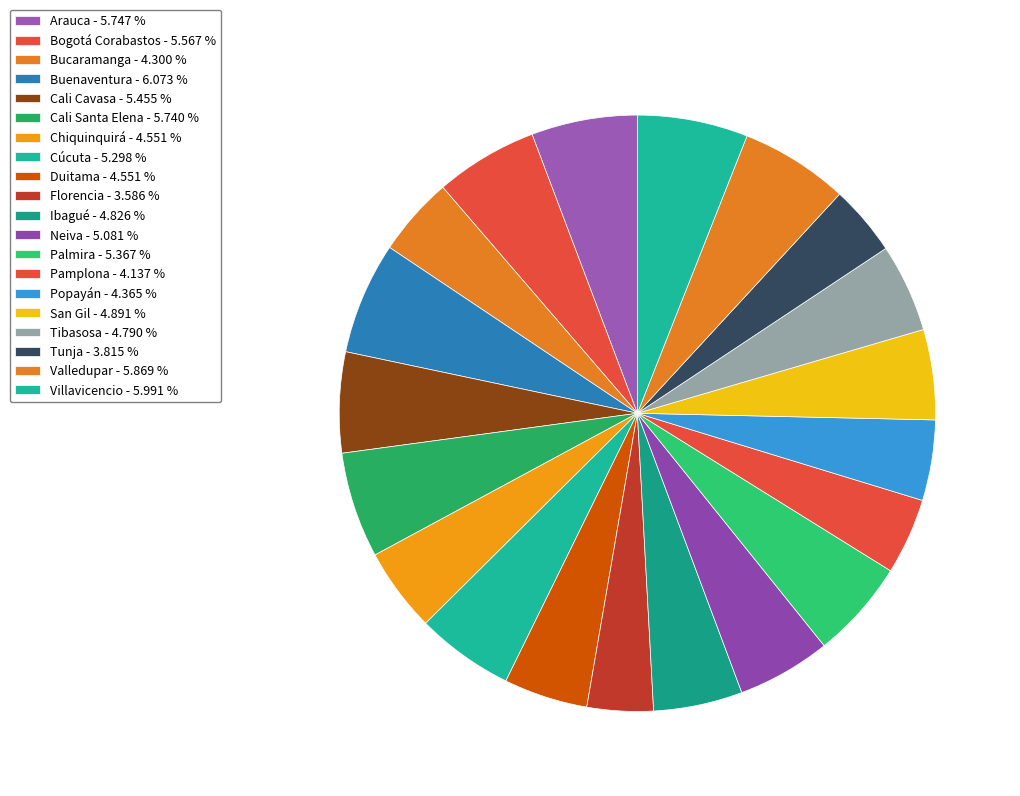

True or false: Chiquinquirá accounts for 5% of the total.

True